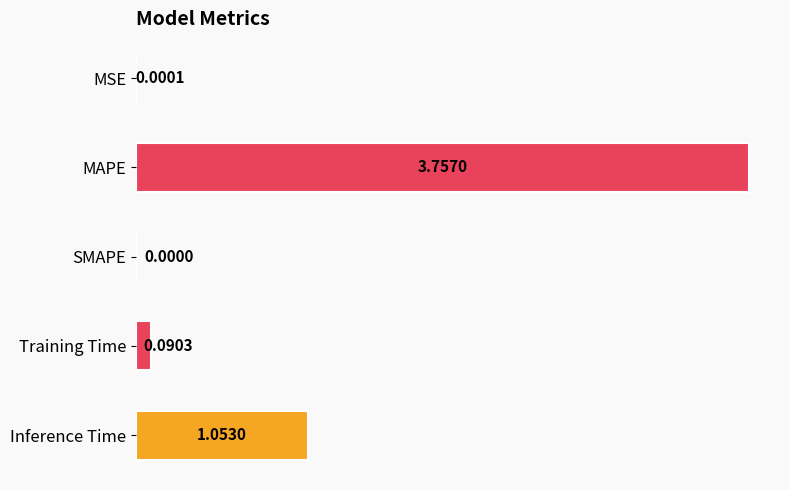

Where is the data nearest to the value 1?

Inference Time